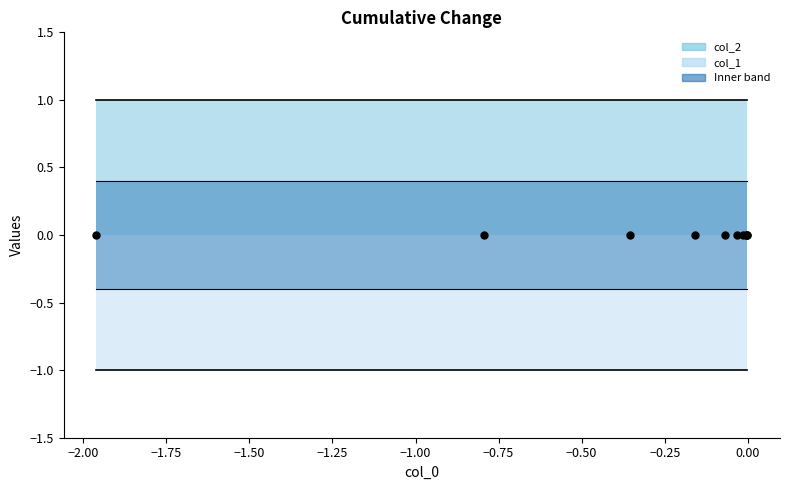

Is the value of col_1 at 9 greater than the value of col_2 at 1?

No